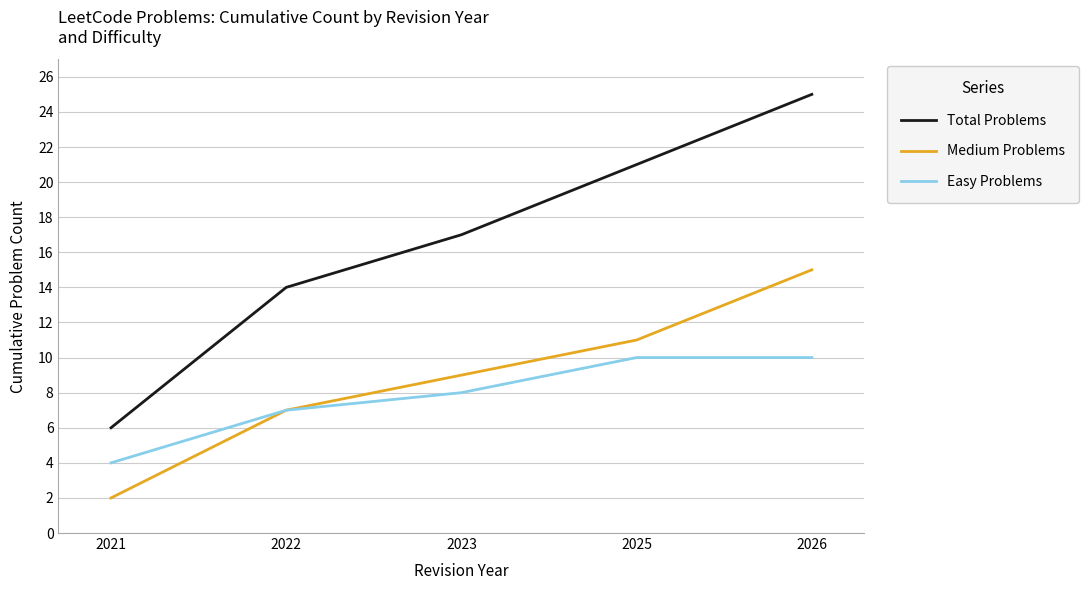

At 2021, list the series in order from smallest to largest.

Medium Problems, Easy Problems, Total Problems